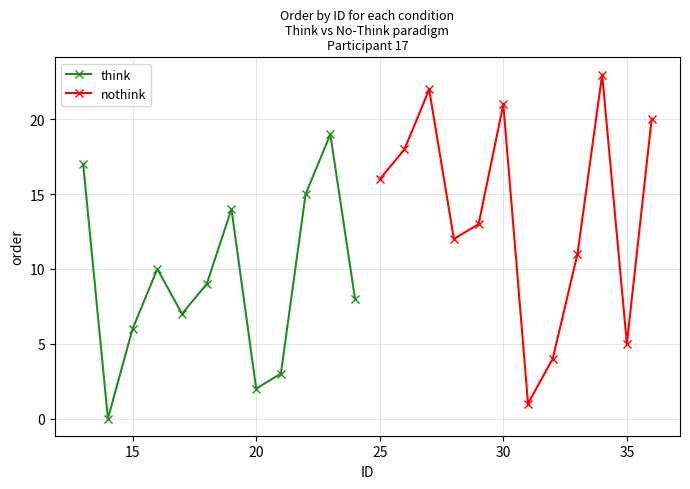

After their last crossing, which series has the higher values: think or nothink?

nothink